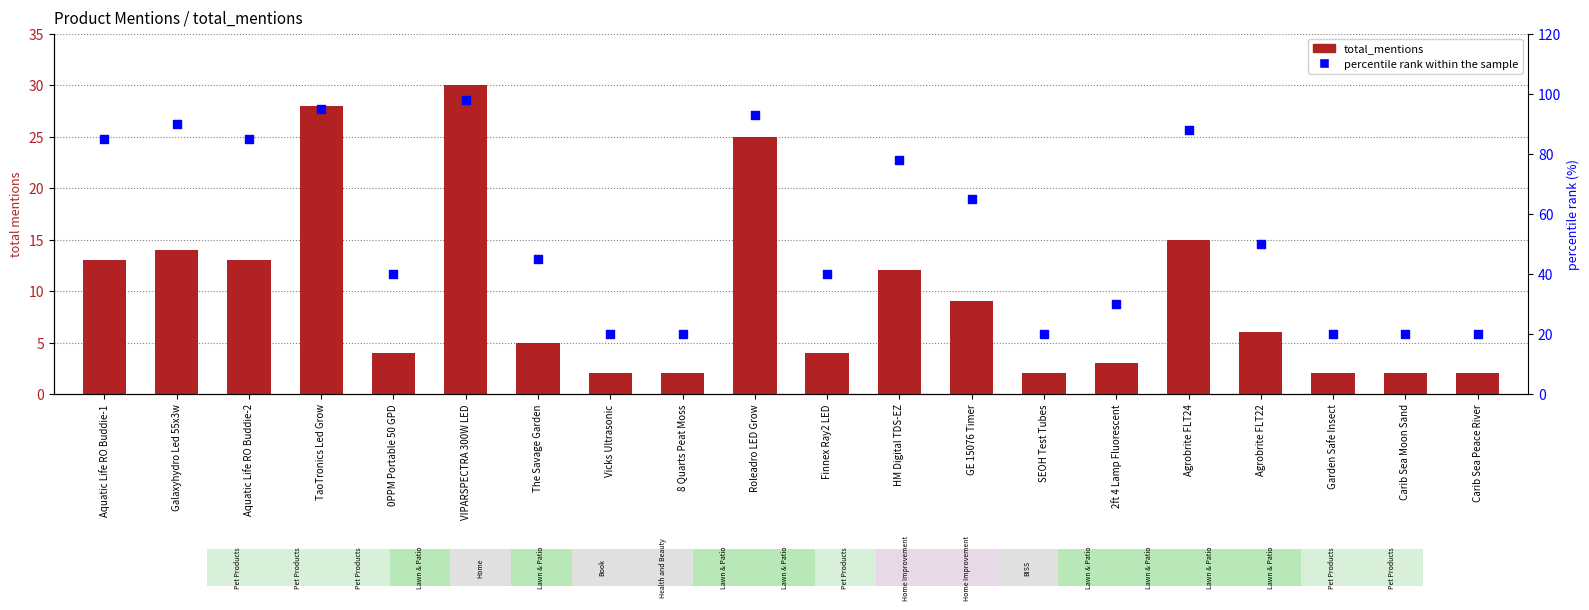

Which series has the largest Y range (max minus min)?

percentile rank within the sample